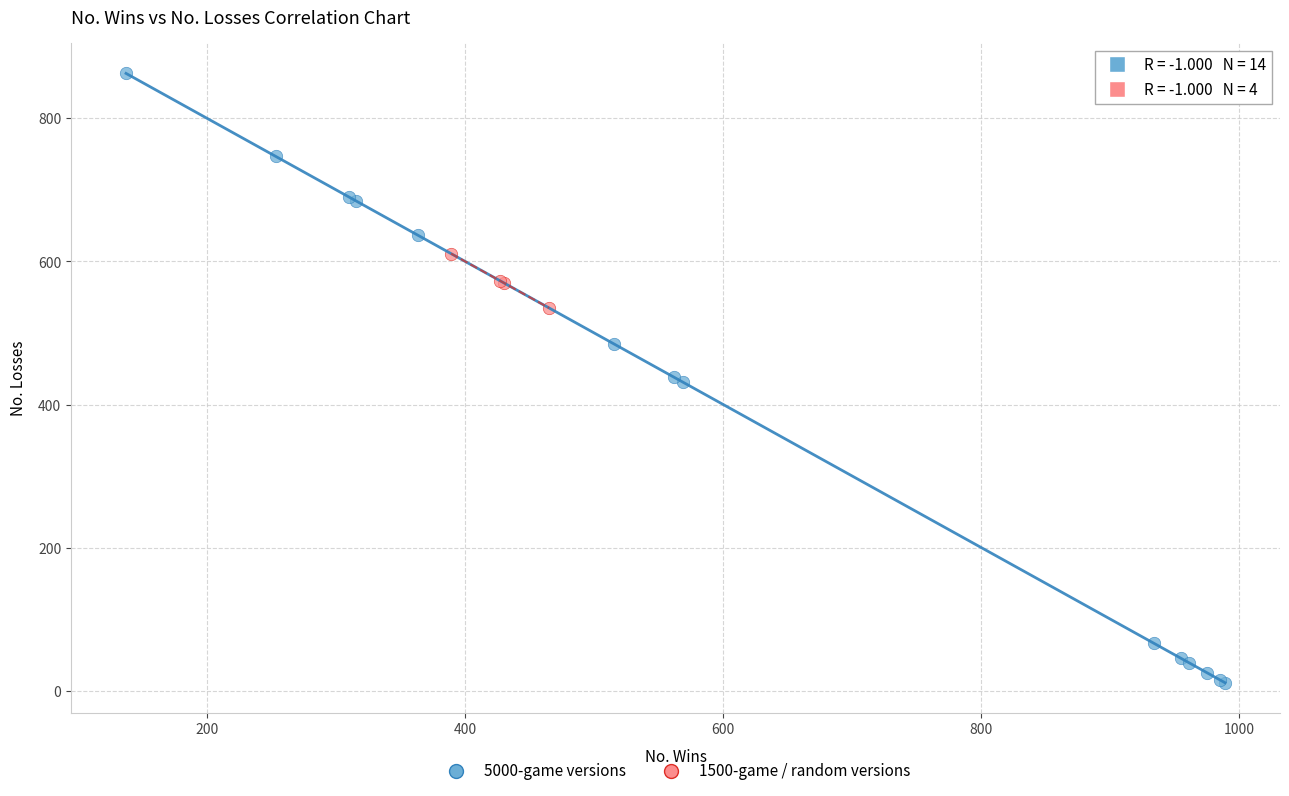

Which series contains the highest Y value?

5000-game versions